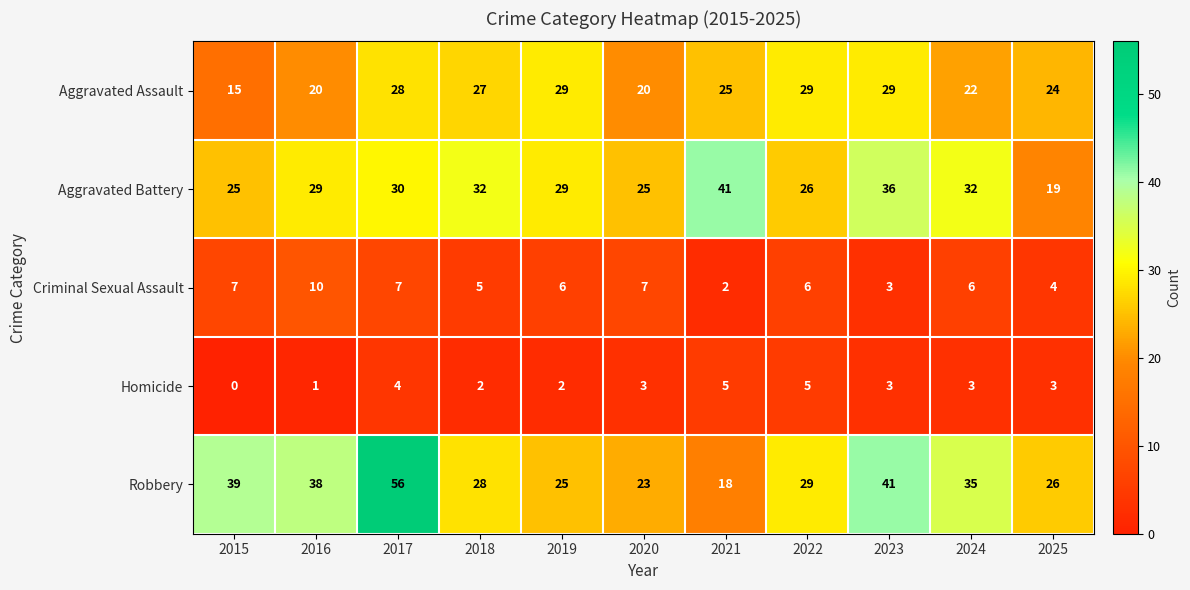

At how many categories does at least one series exceed 24?

11